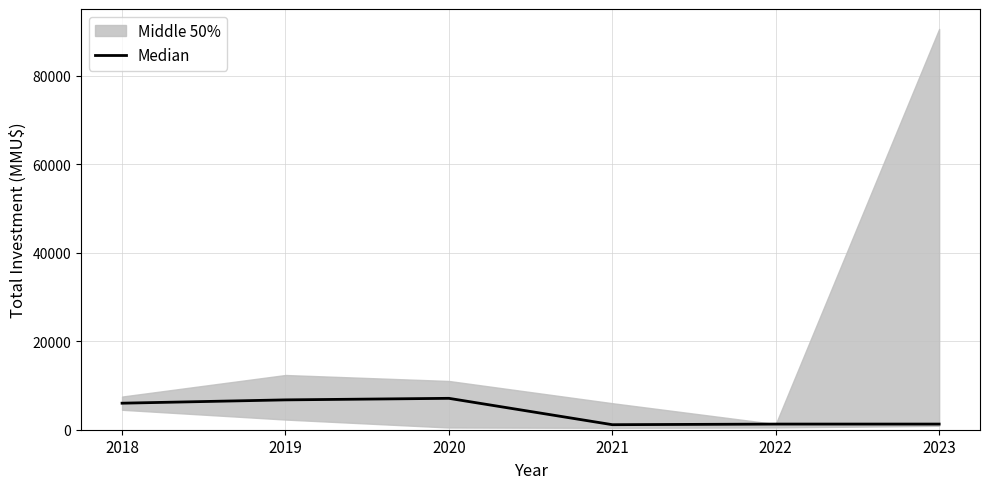

What is the highest value of the Median series?

7100